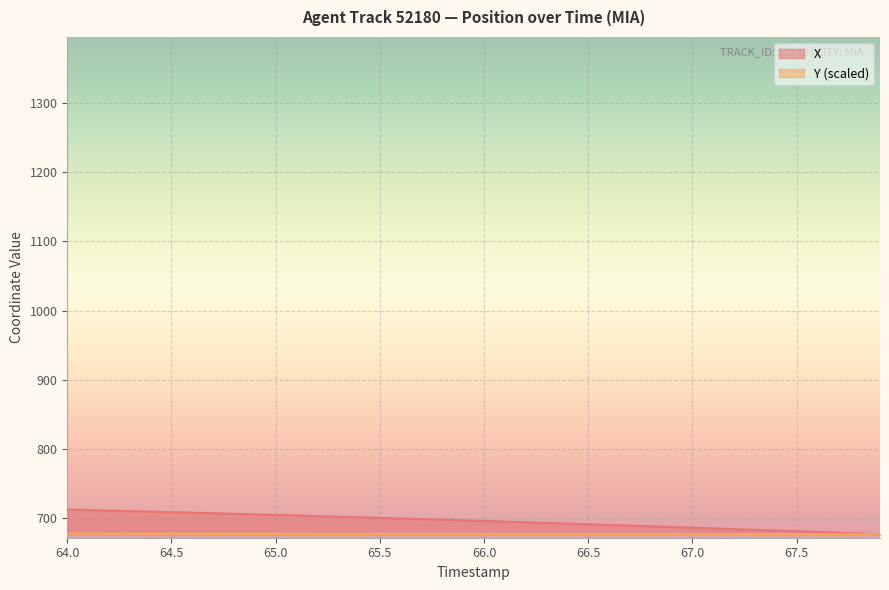

True or false: X has a value of 686.2 at 67.0.

True